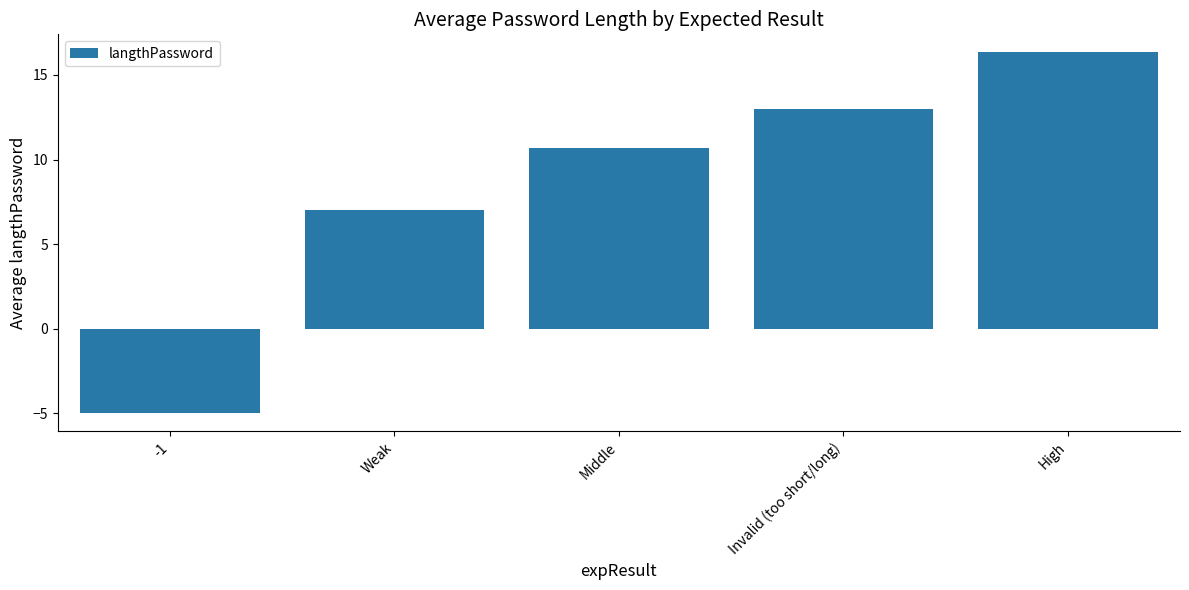

Count the number of categories in the chart.

5